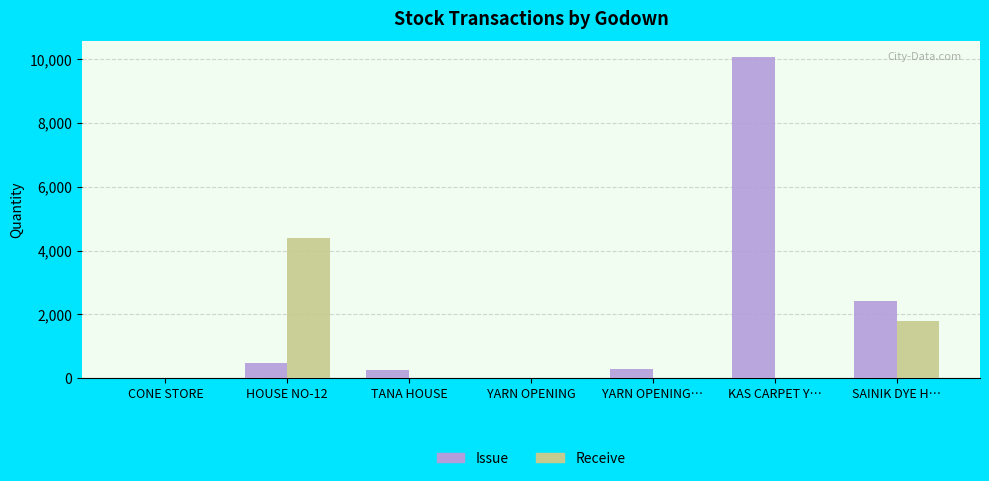

True or false: Receive has a value of -2628.4 at KAS CARPET Y….

False